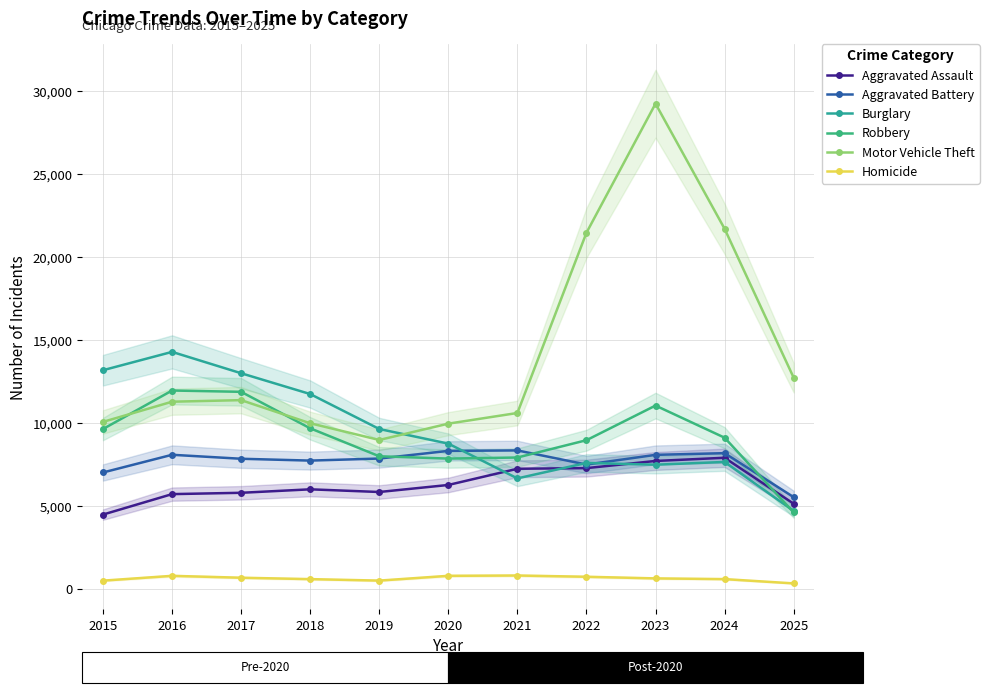

Is this an area chart (filled region under the line)?

No